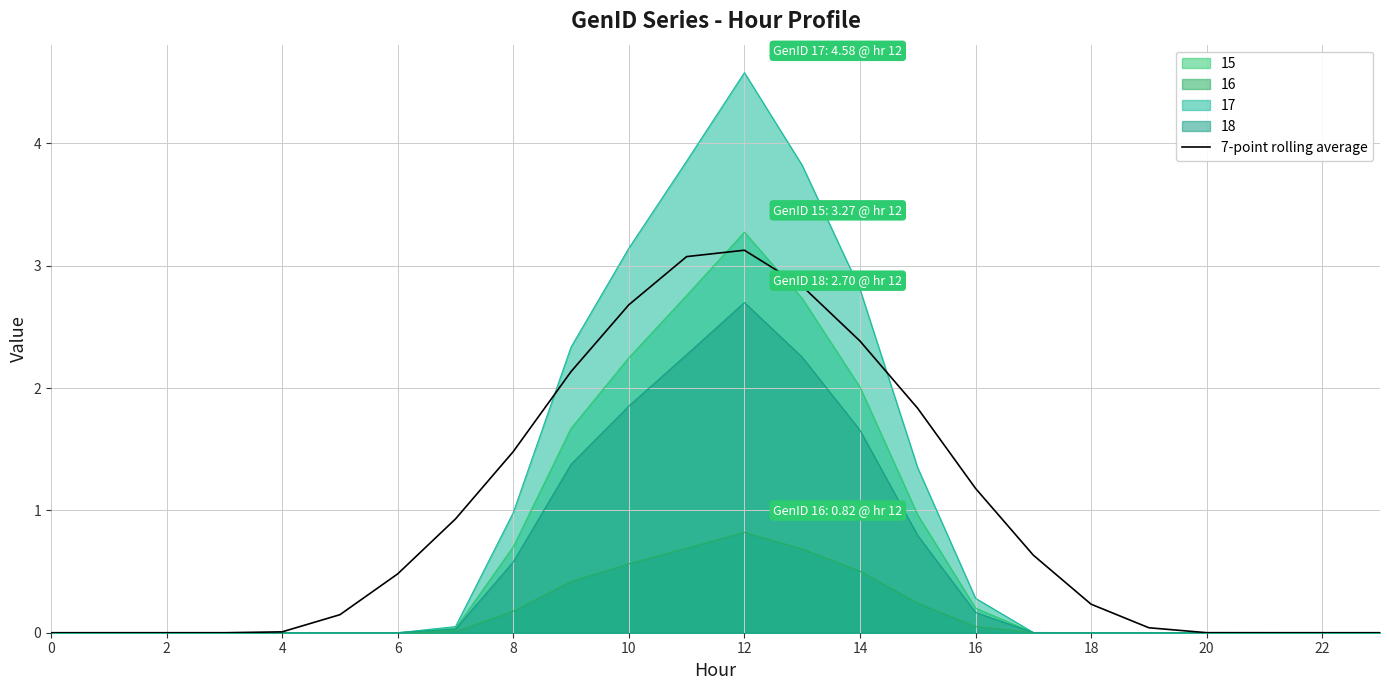

What is the value of the 15_line point at the 10th from the left?

1.7